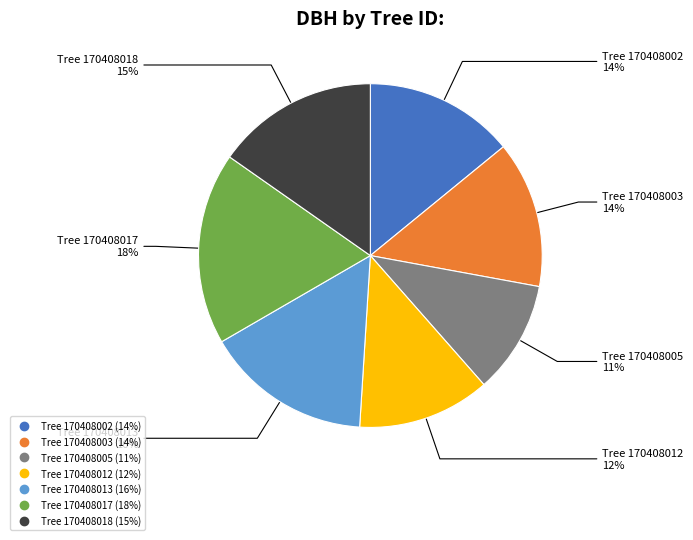

How many segments does this pie chart have?

7